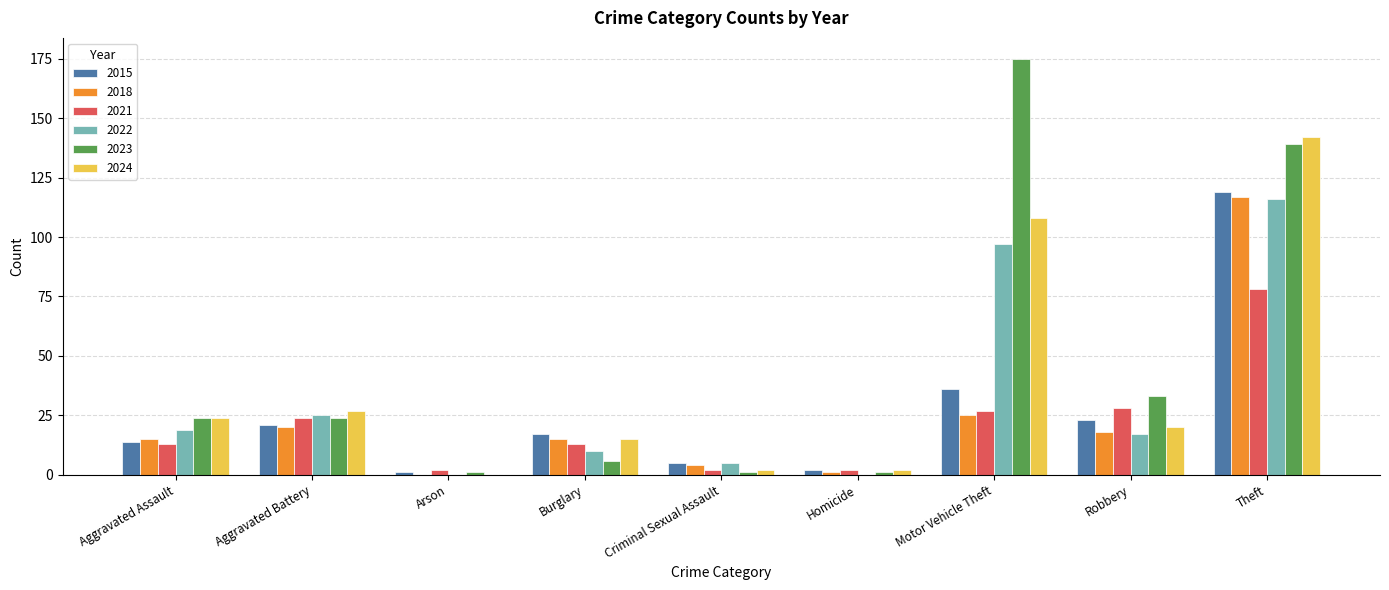

What is the maximum value shown in the chart?

175